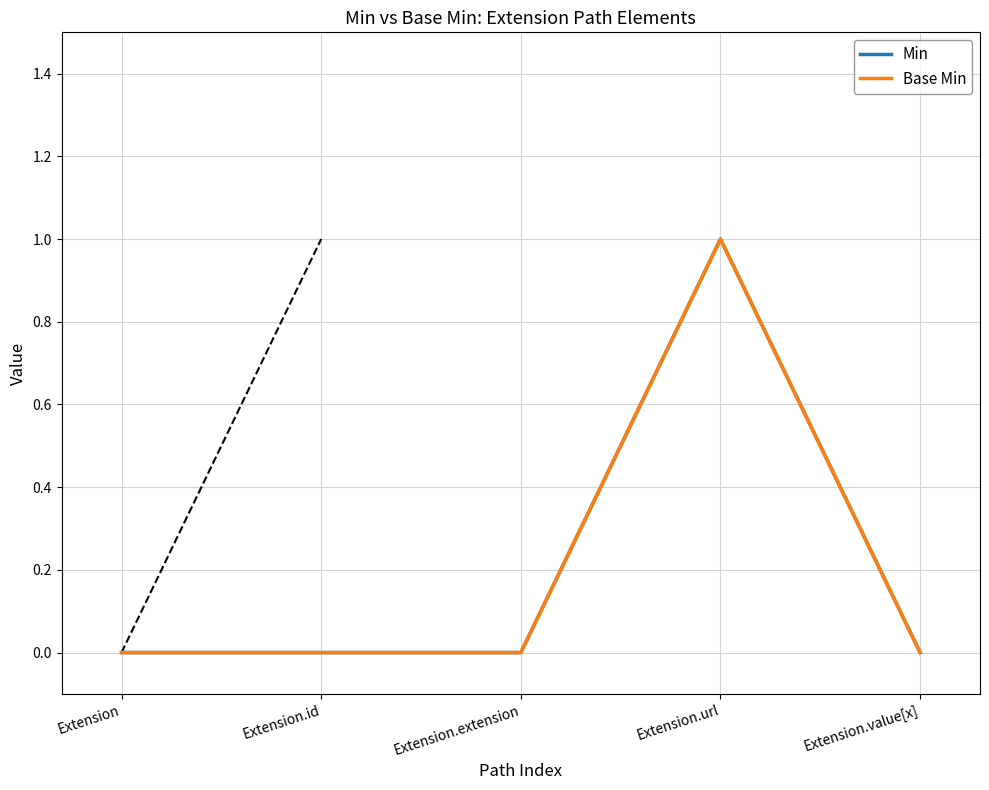

Does the chart display data point markers on the line(s)?

No